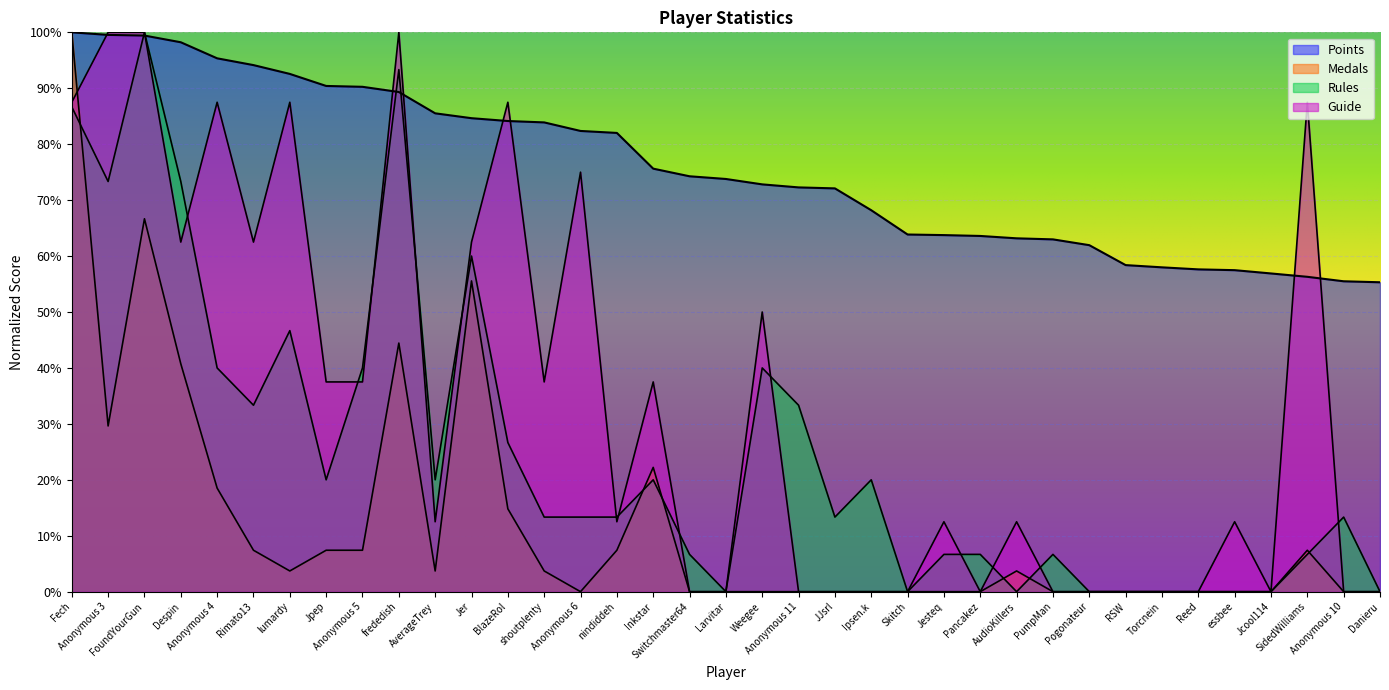

At BlazeRol, list the series in order from smallest to largest.

Medals, Rules, Points, Guide